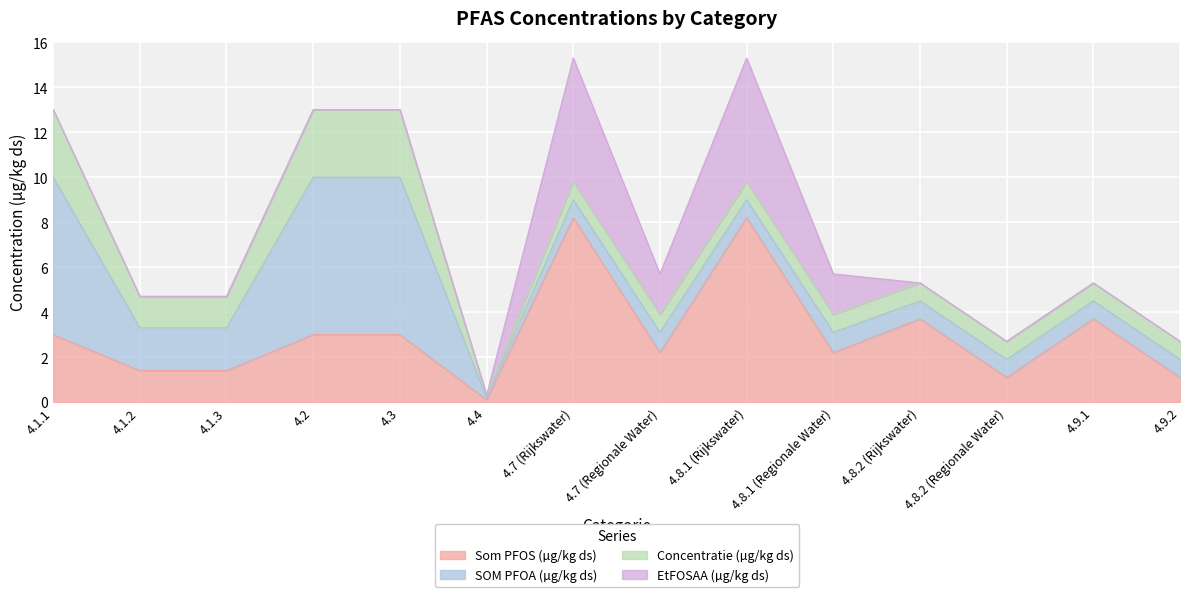

What is the label of the 4th point from the right?

4.8.2 (Rijkswater)